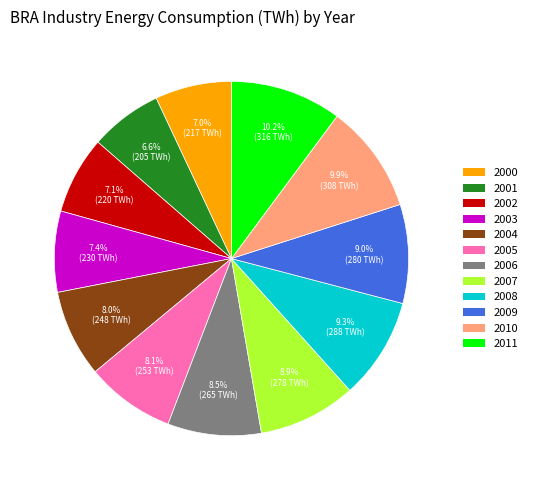

How many slices are in this pie chart?

12